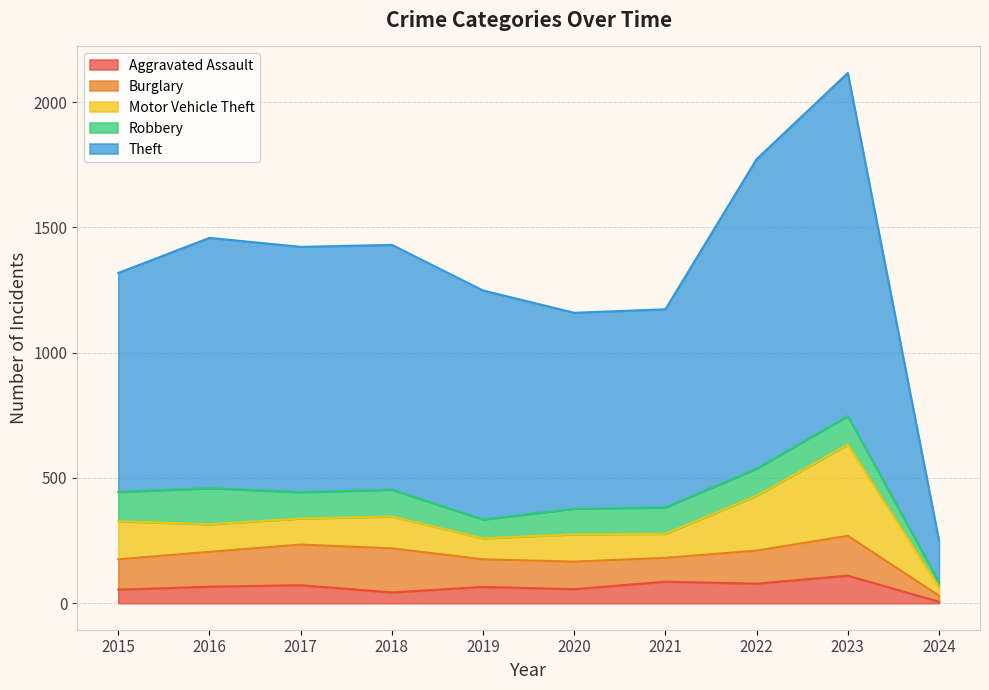

What is the sum of the Motor Vehicle Theft values at 2017 and 2021?

200